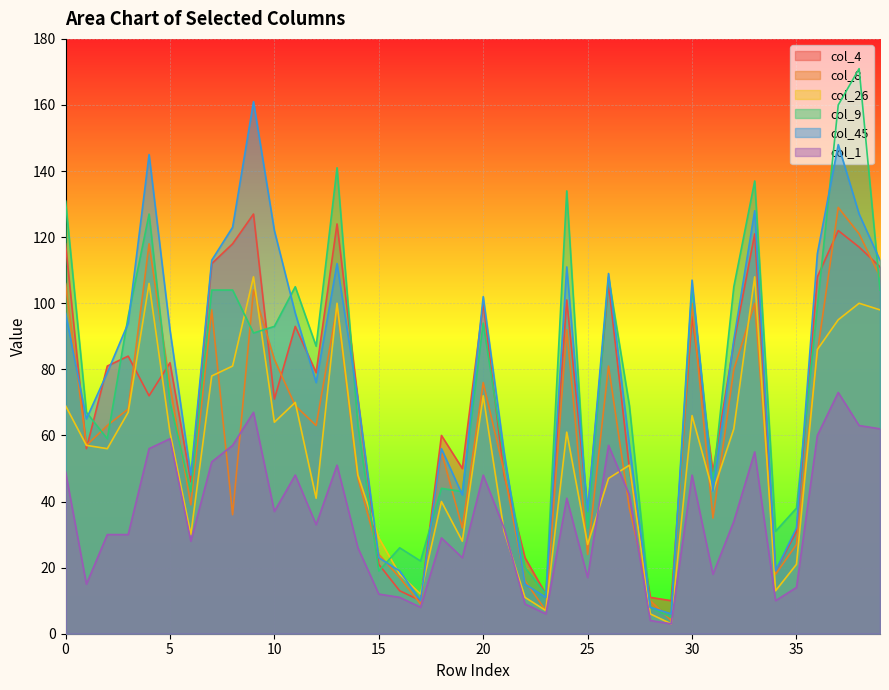

What is the minimum value for col_26?

3